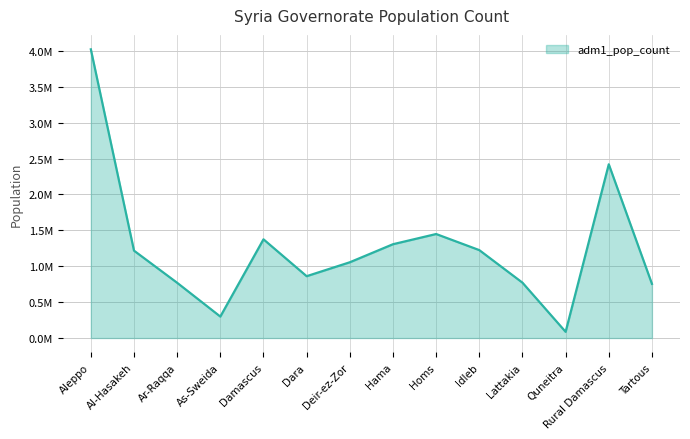

Does the chart display data point markers on the line(s)?

No